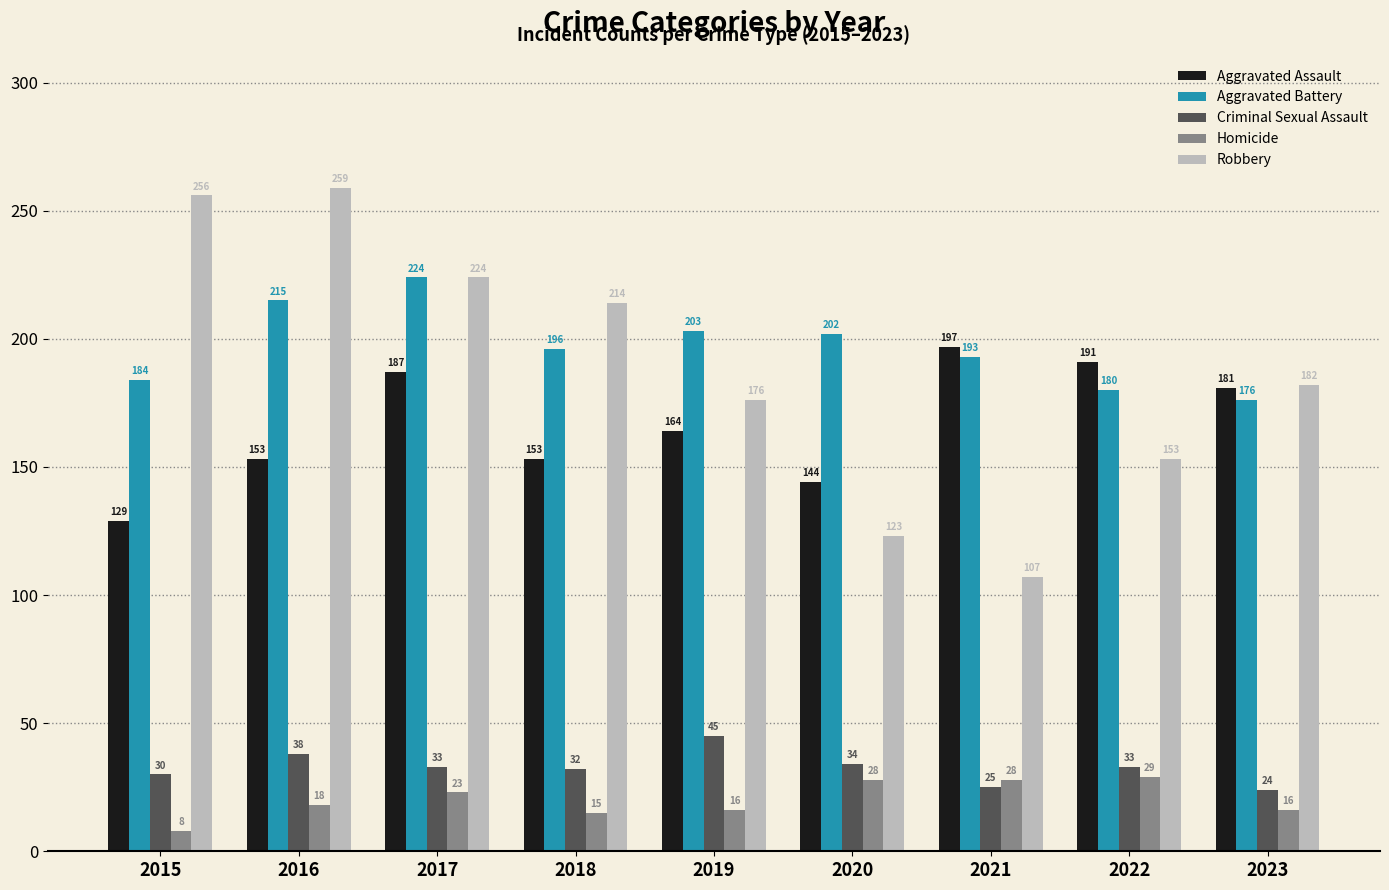

What is the value of the Aggravated Battery bar at the 2nd from the left?

215